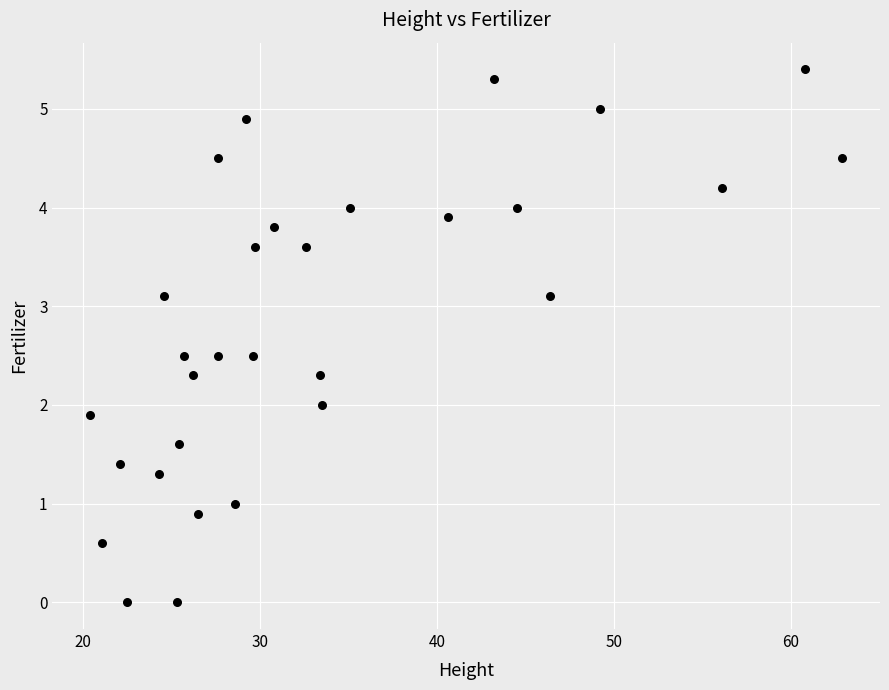

What is the range of Y values (max minus min)?

5.4